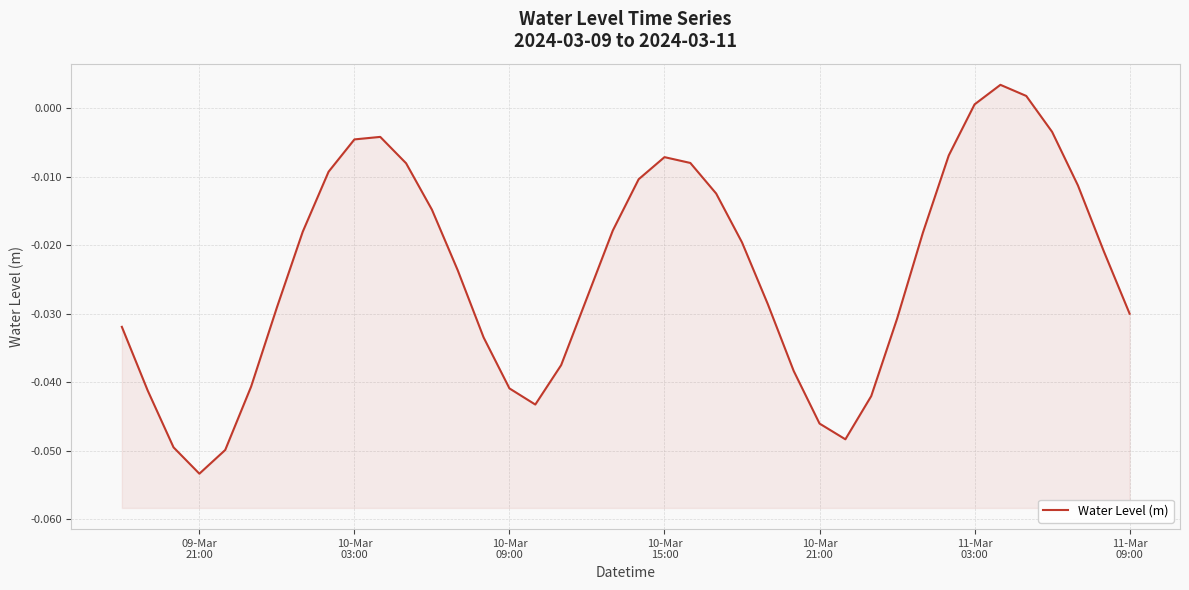

How many negative values are there?

37